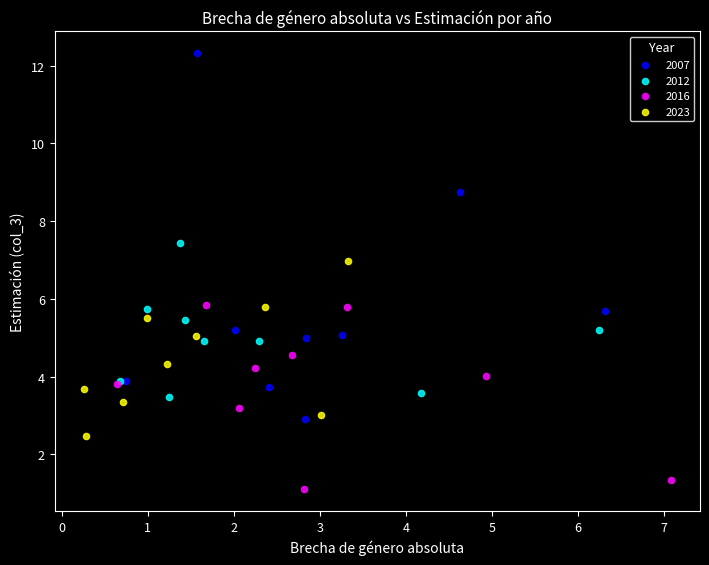

Which series contains the highest Y value?

2007